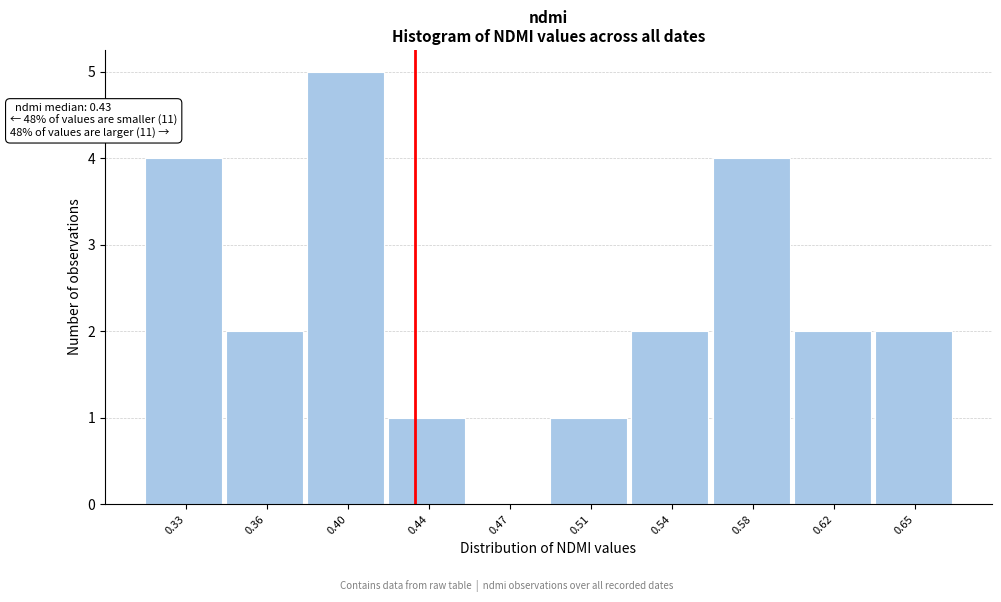

Reading left to right, transcribe all the data shown in this chart.

0.33=4	0.36=2	0.40=5	0.44=1	0.47=0	0.51=1	0.54=2	0.58=4	0.62=2	0.65=2